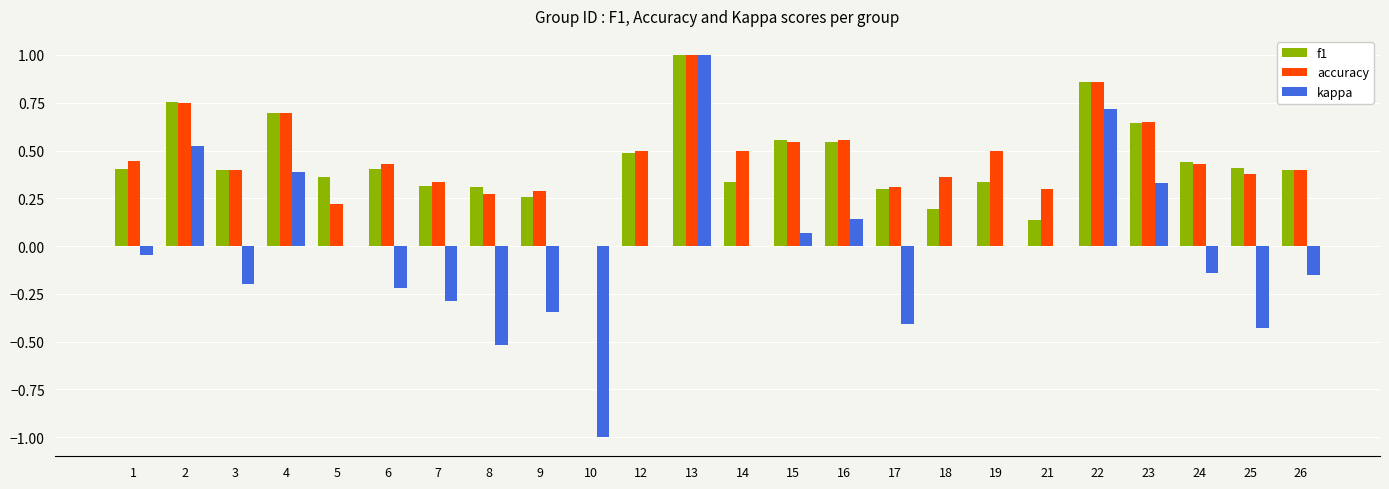

Which category has the highest value in the kappa series?

13